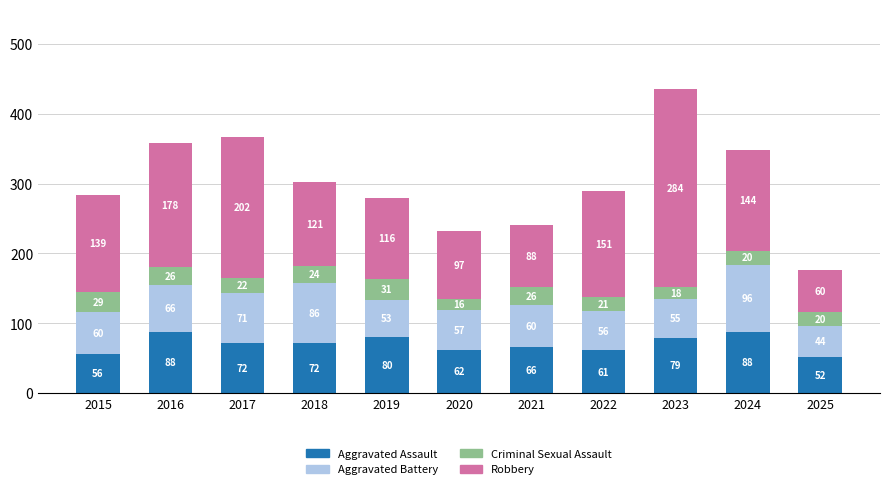

Where does the Aggravated Assault series first go above 72?

2016